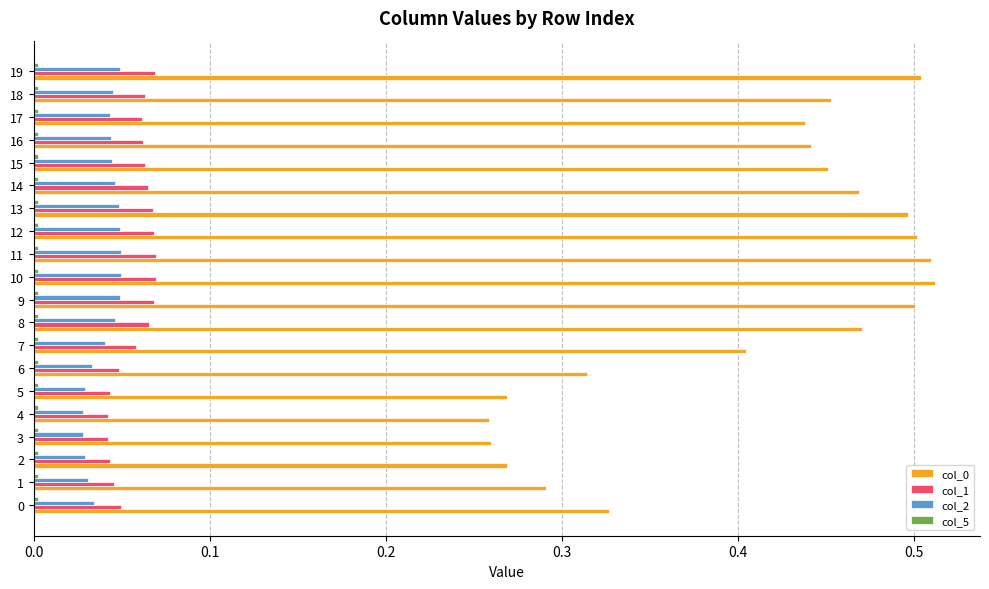

The col_2 series shows 0.0 at 10. True or false?

True